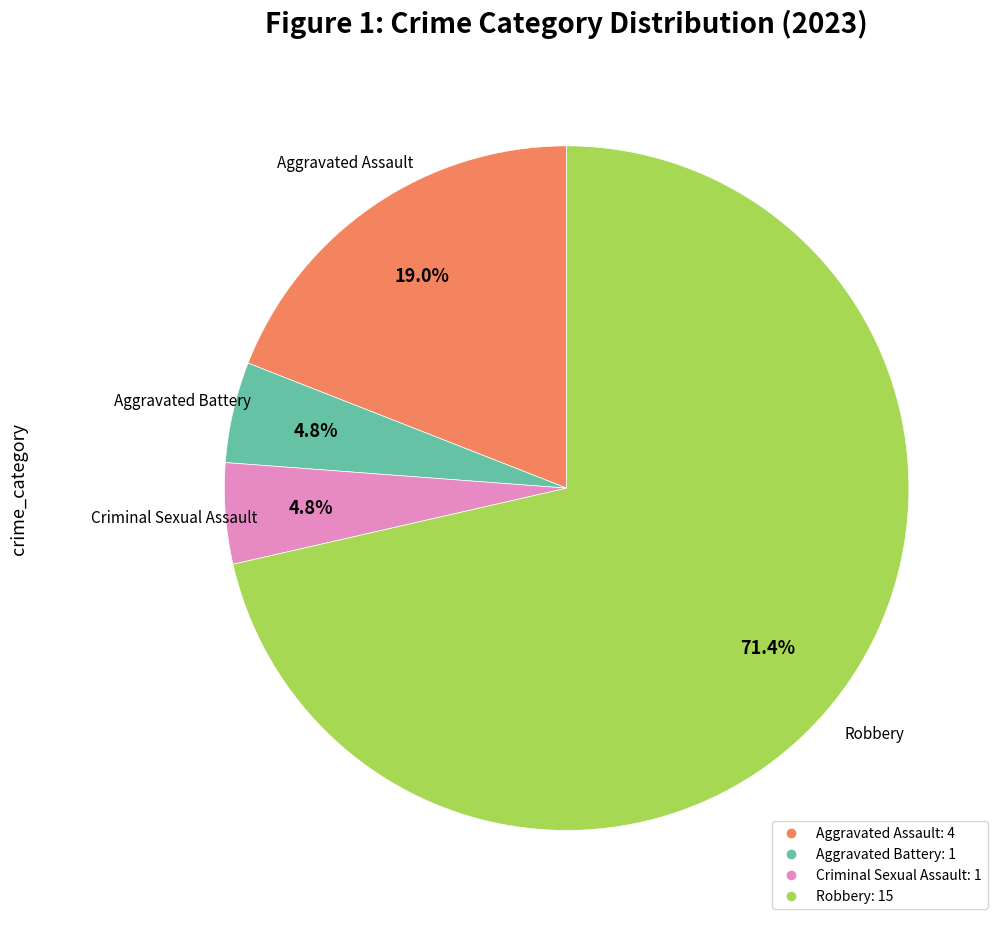

Does Aggravated Assault account for over 50% of the chart?

No